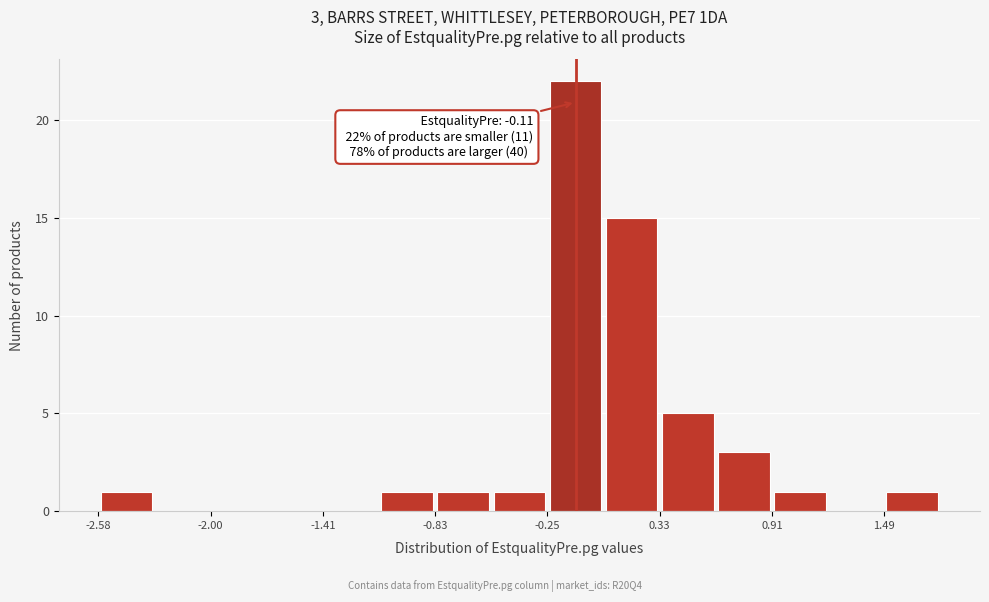

Read against the x-axis, roughly where is the centre of the tallest bar?

-0.1